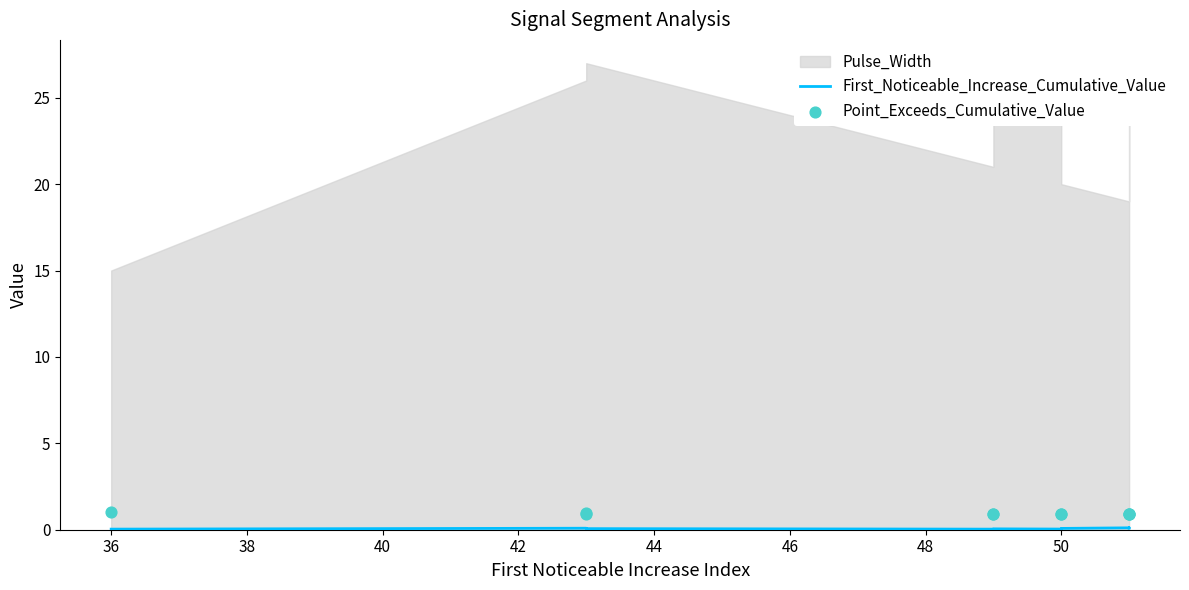

Is the value of First_Noticeable_Increase_Cumulative_Value at 40 greater than the value of Point_Exceeds_Cumulative_Value at 36?

No